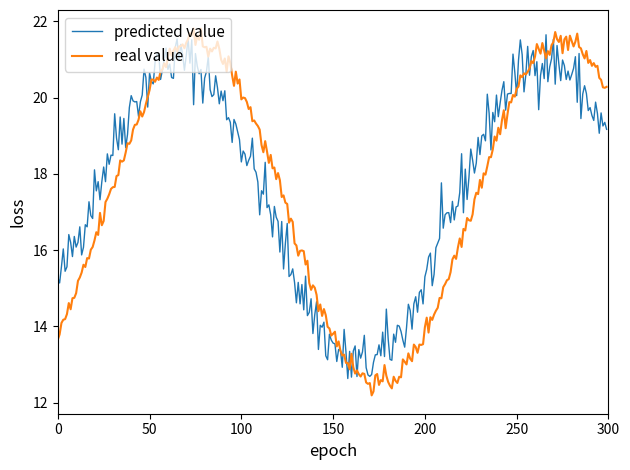

What is the greatest value displayed?

21.8